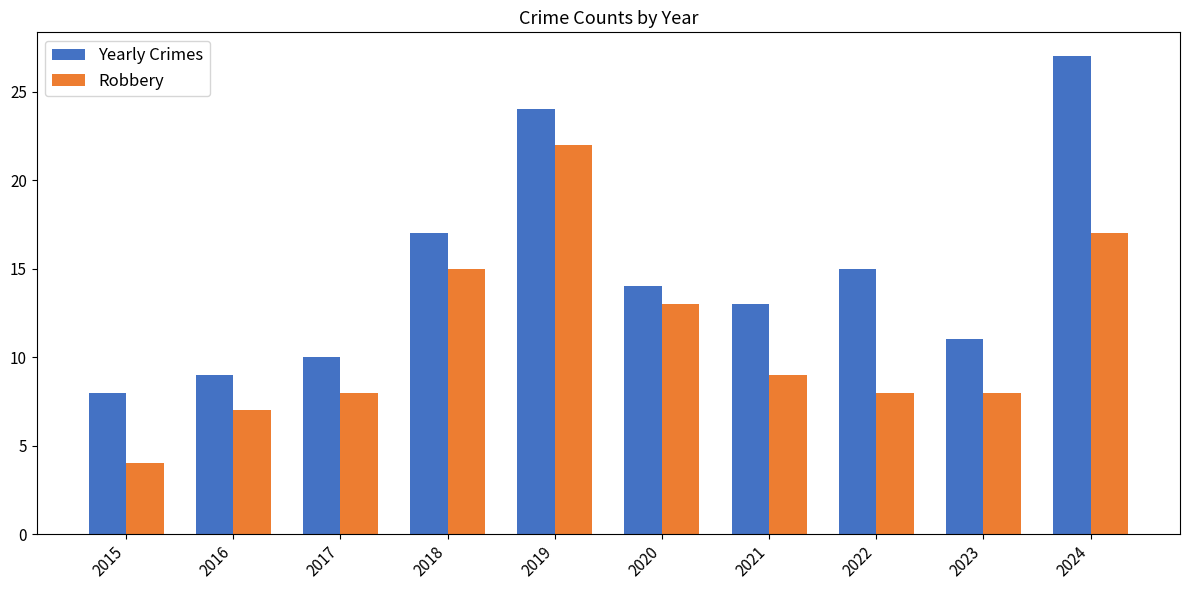

At 2023, list the series in order from smallest to largest.

Robbery, Yearly Crimes